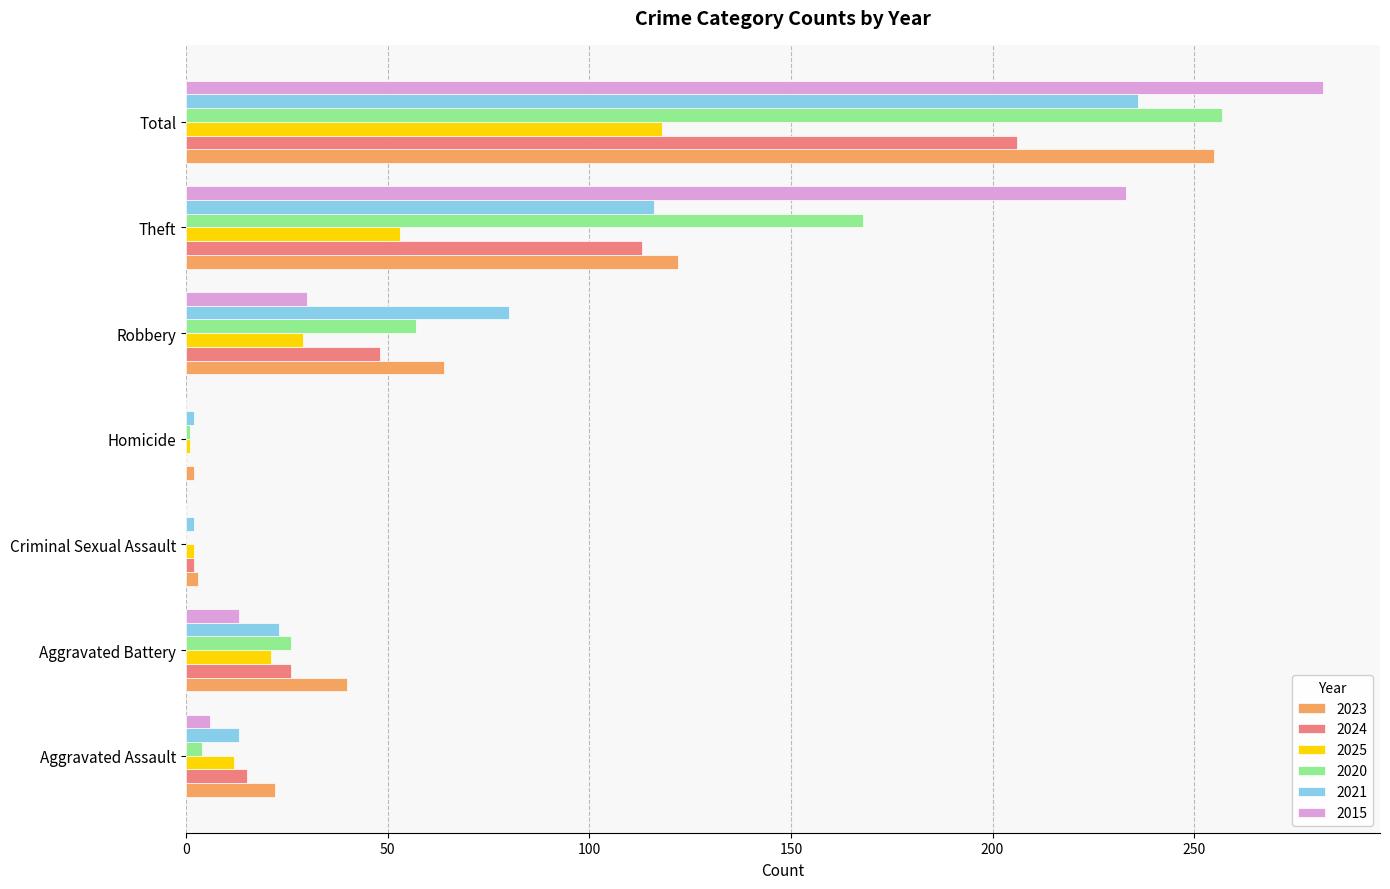

What is the sum of all 2024 values?

410